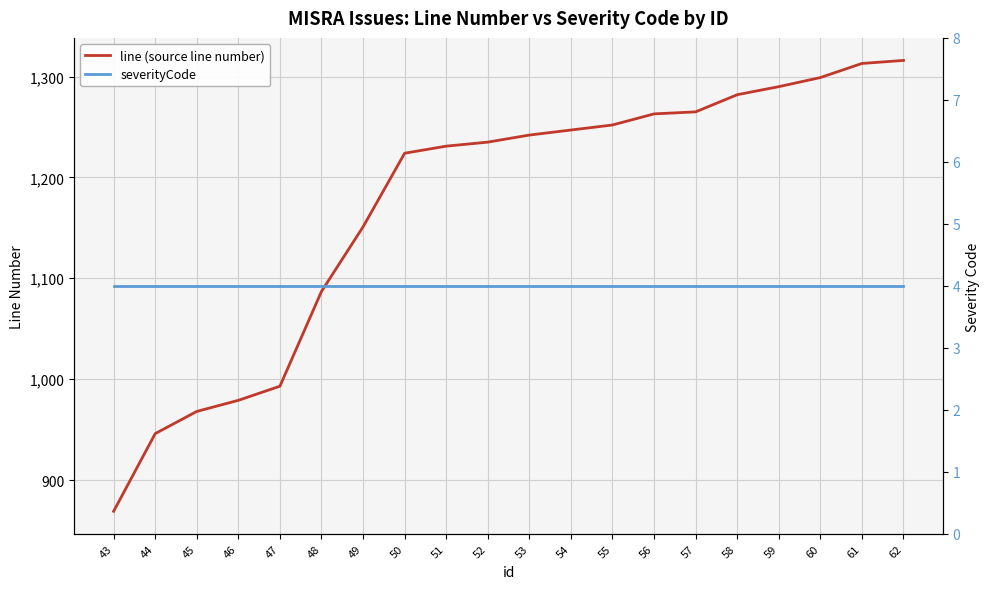

What is the minimum value shown in the chart?

4